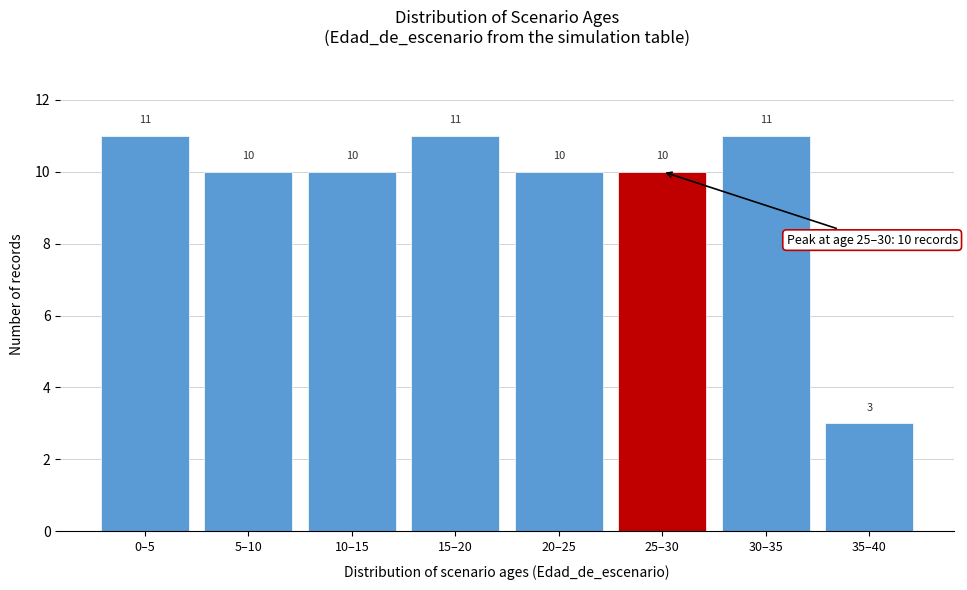

Reading right to left, transcribe all the data shown in this chart.

3	11	10	10	11	10	10	11